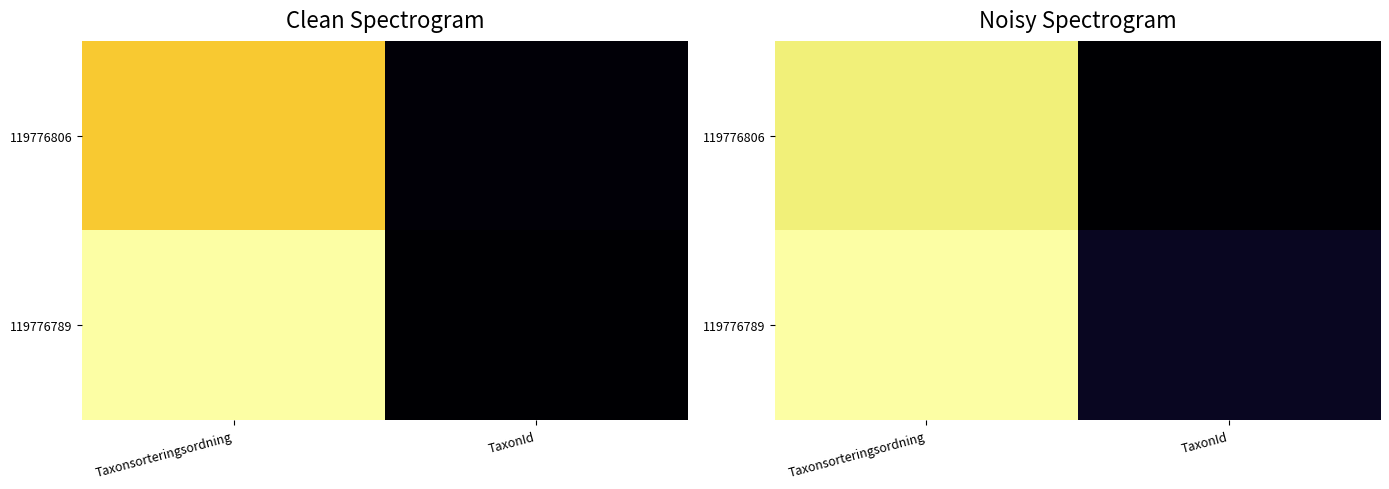

How many data points in 119776789 are less than 1?

1